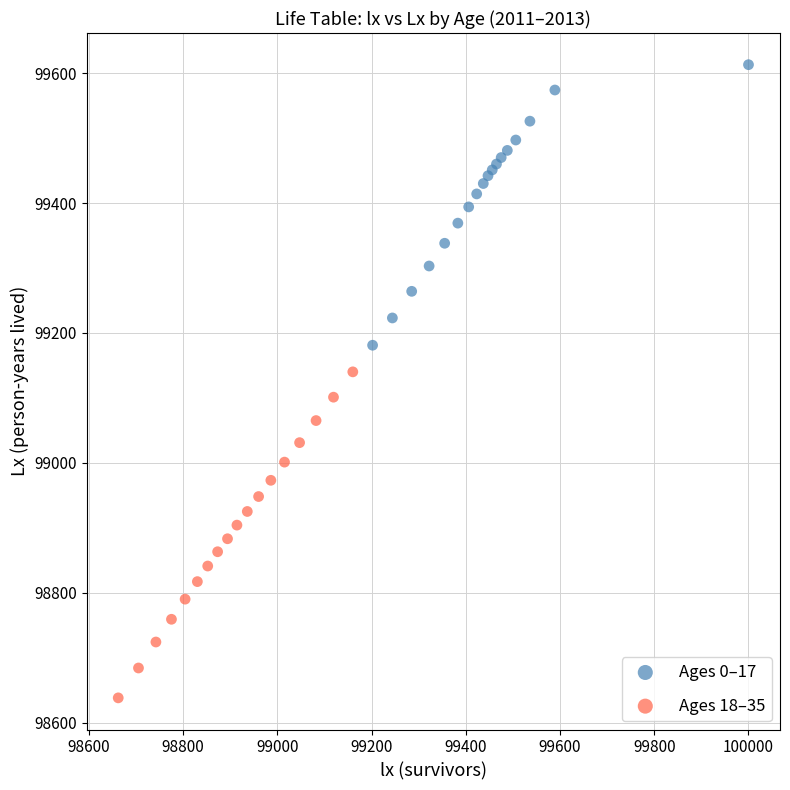

What are all the series names shown in the legend?

Ages 0–17, Ages 18–35